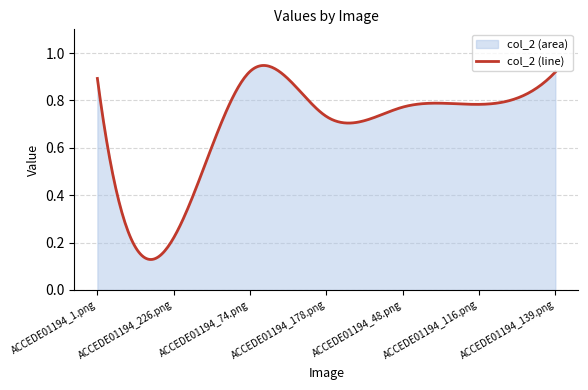

What is the average value?

0.7